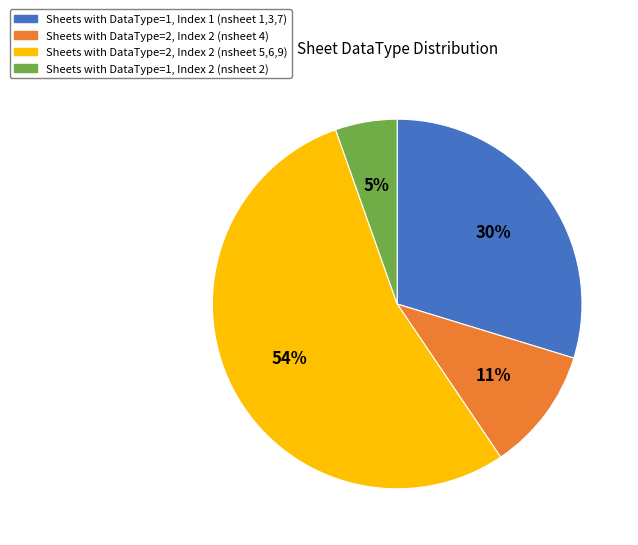

Is there a majority slice in this chart?

Yes